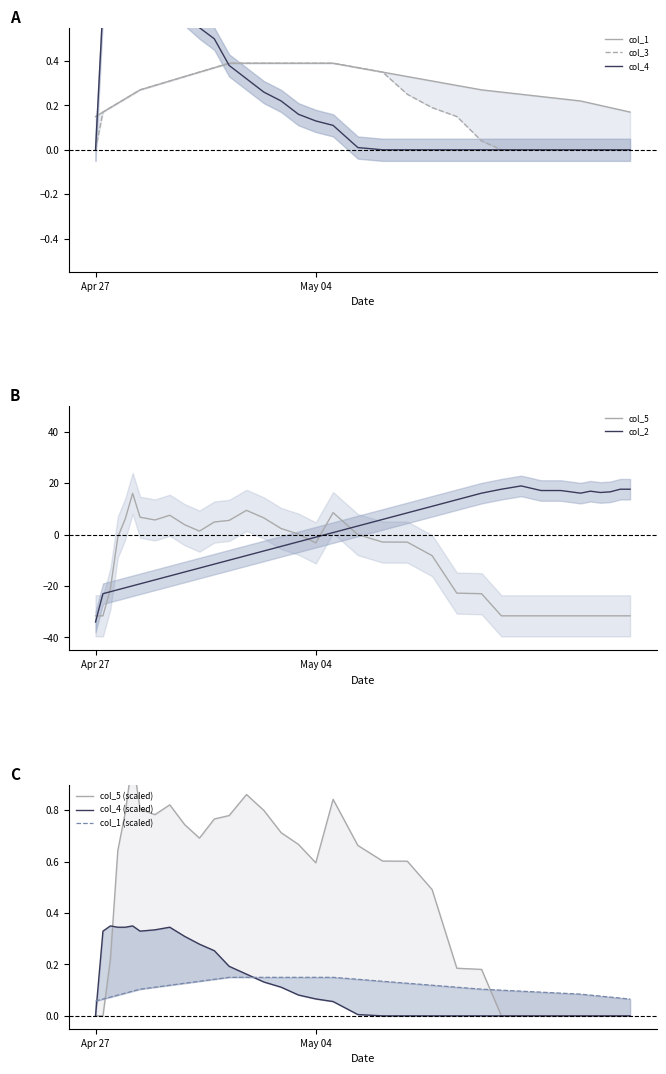

How many values in the col_3 series exceed 0?

24